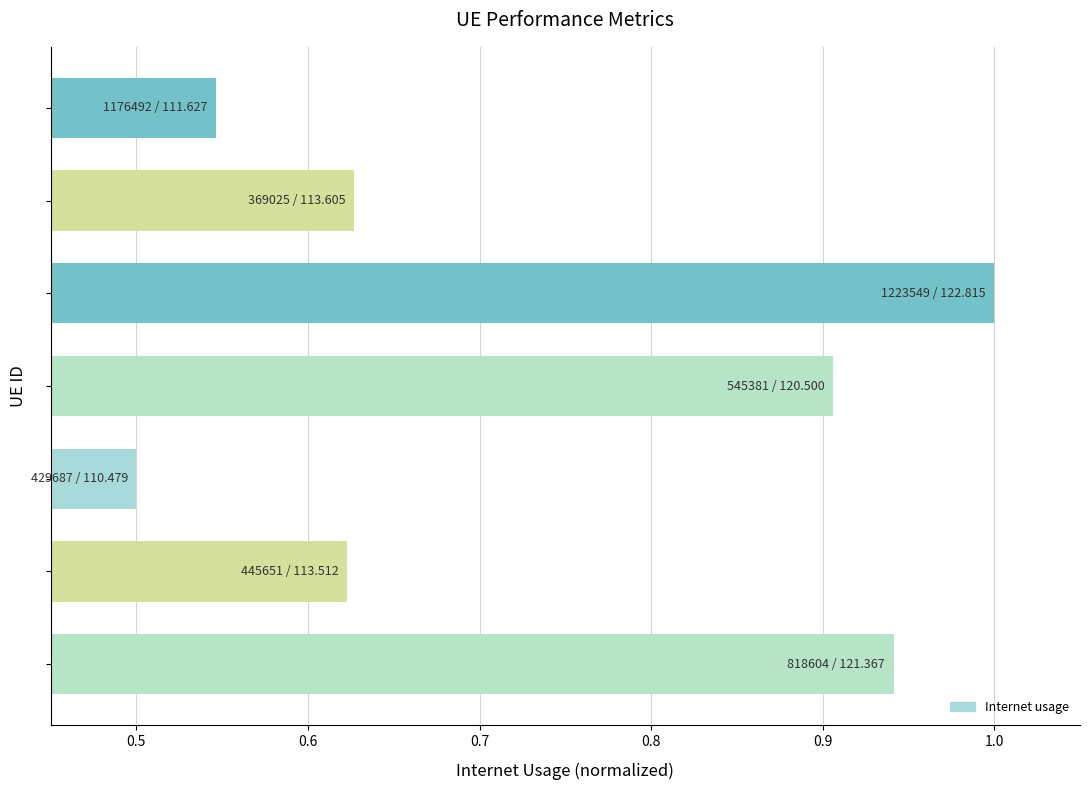

What is the maximum value shown in the chart?

1.0